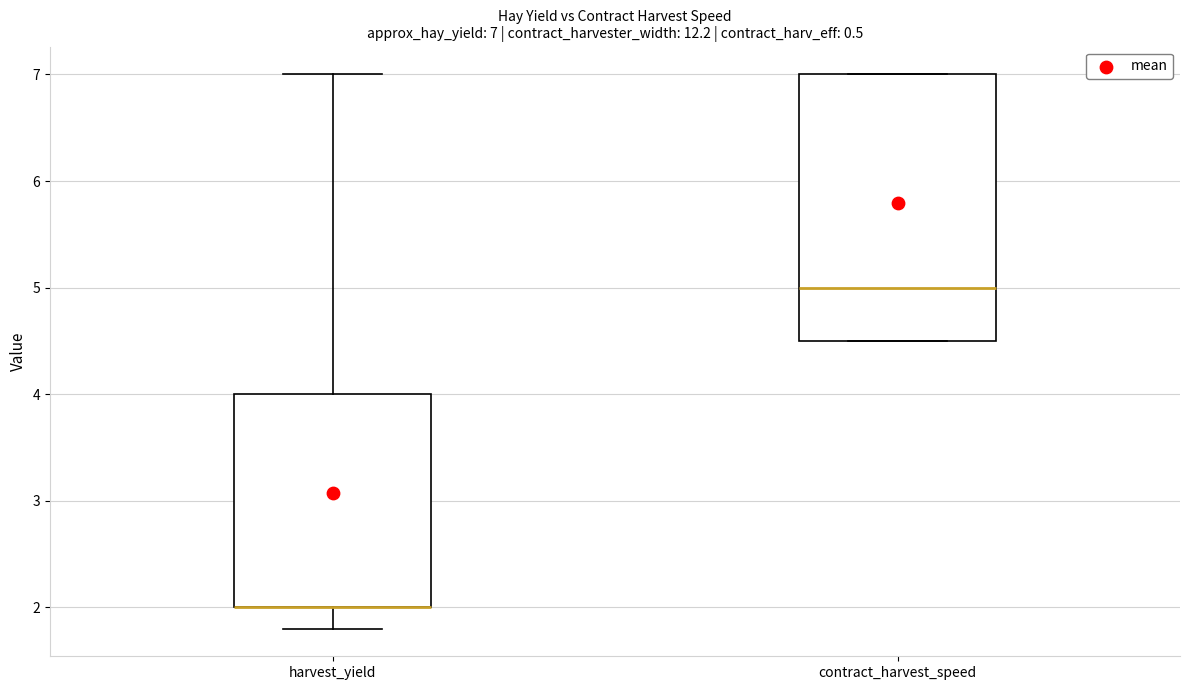

Comparing the boxes themselves (not the whiskers), which one is the tallest?

contract_harvest_speed